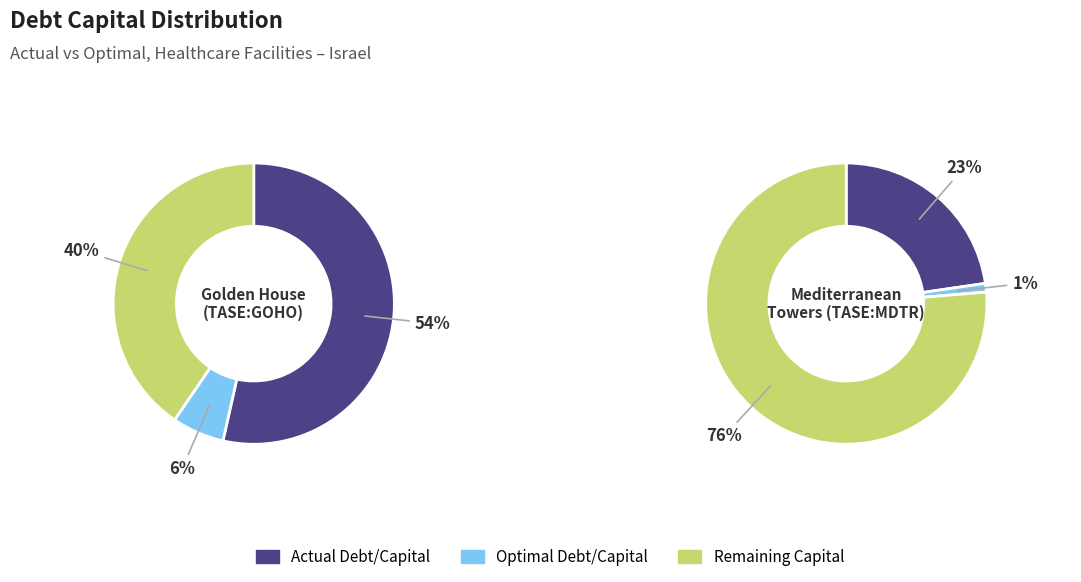

Combined, what portion of the pie is 0 and 1?

100.0%